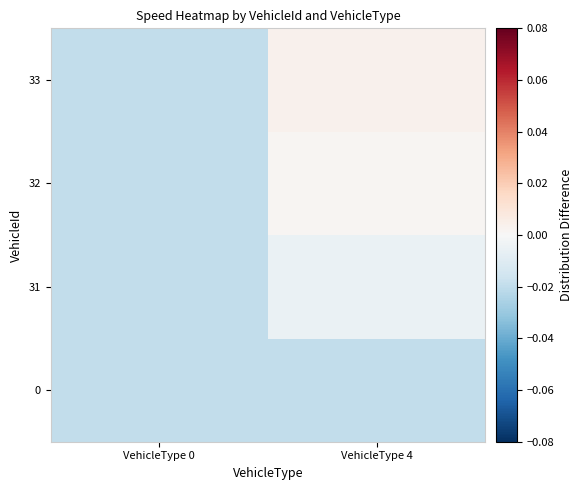

At which category is the sum across all series the highest?

VehicleType 4